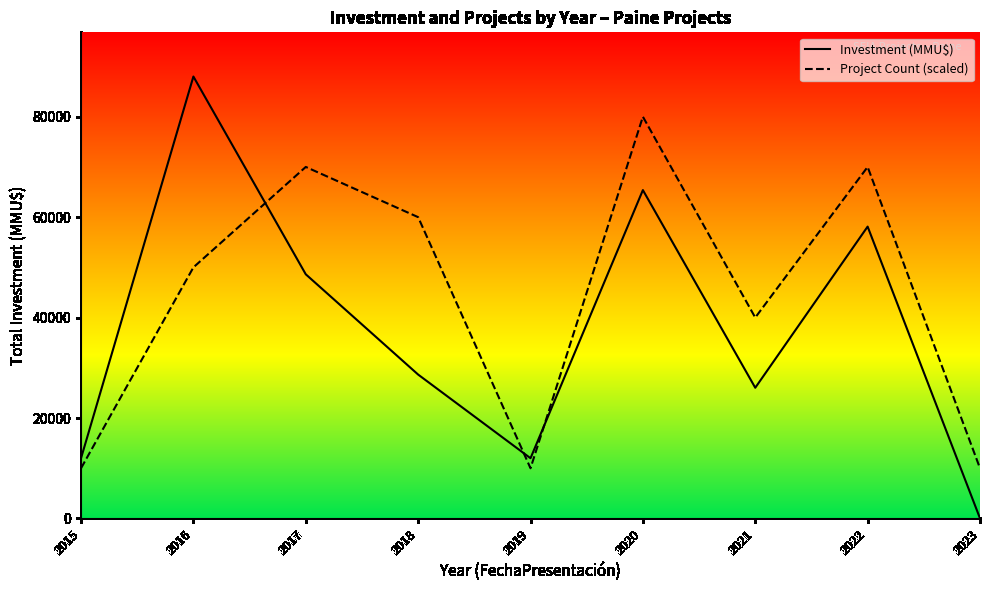

At which category is the sum across all series the highest?

2020